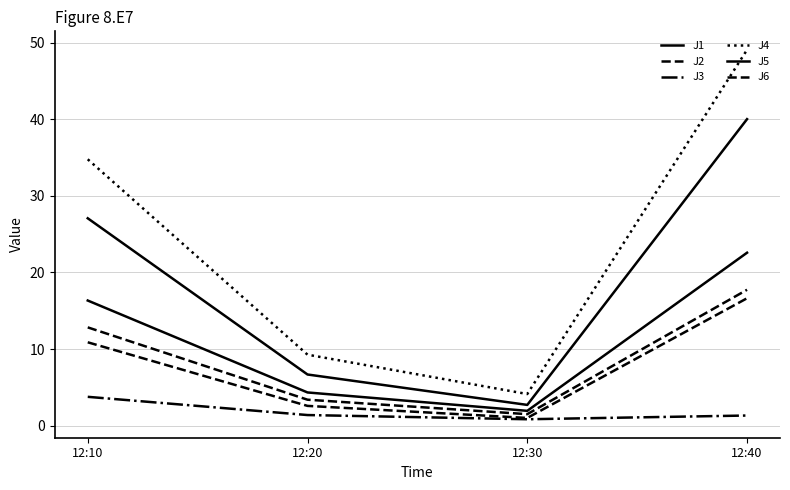

Does the chart have visible grid lines?

Yes